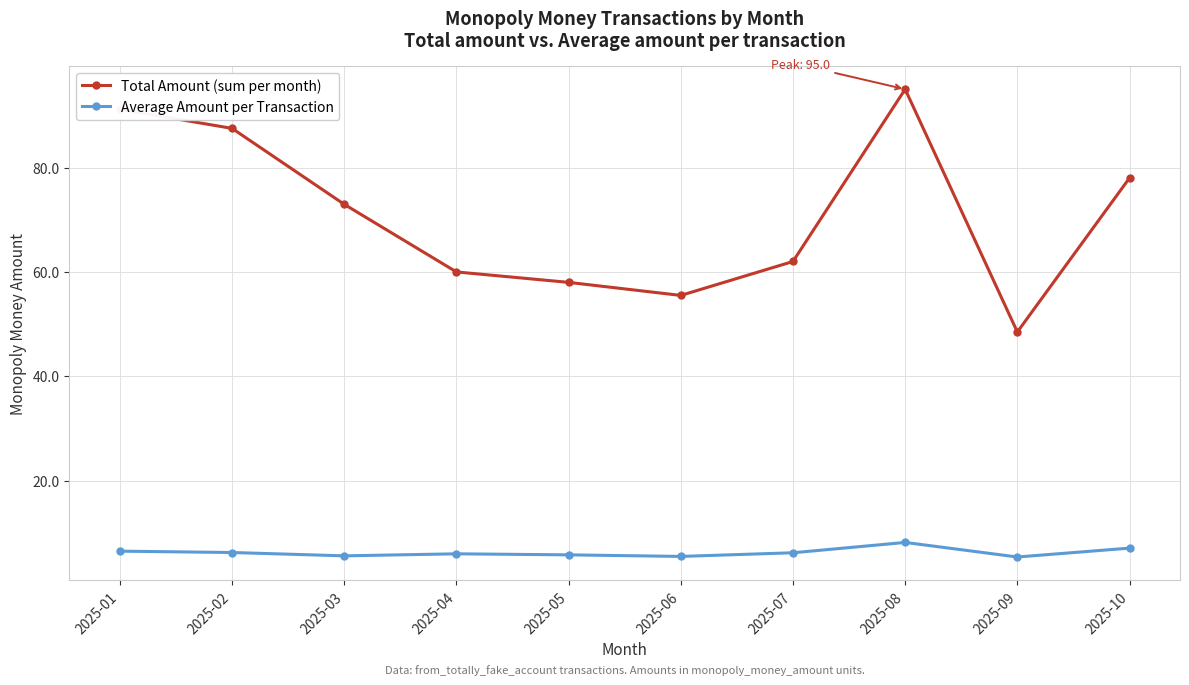

Rank the series at 2025-03 from highest to lowest value.

Total Amount (sum per month), Average Amount per Transaction